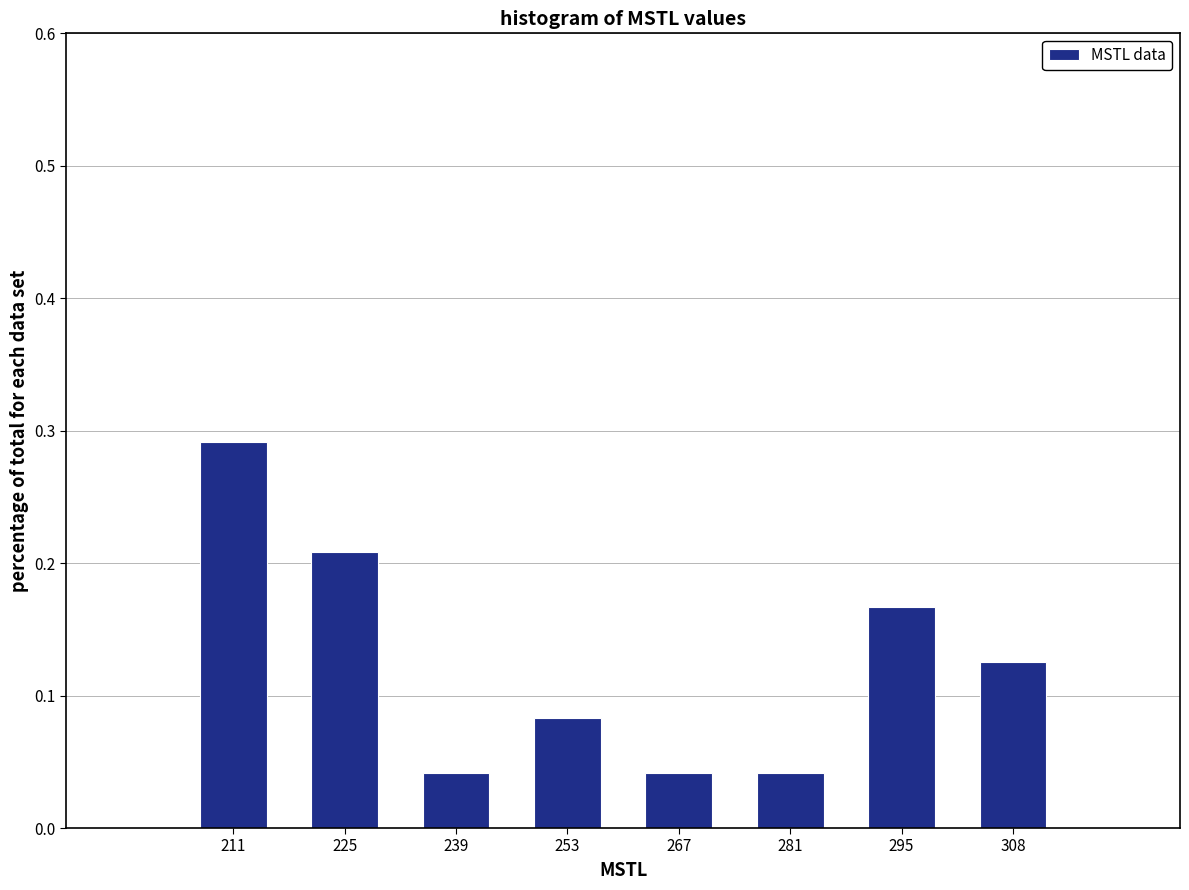

Over which range of the x-axis is the bar tallest?

204 to 218